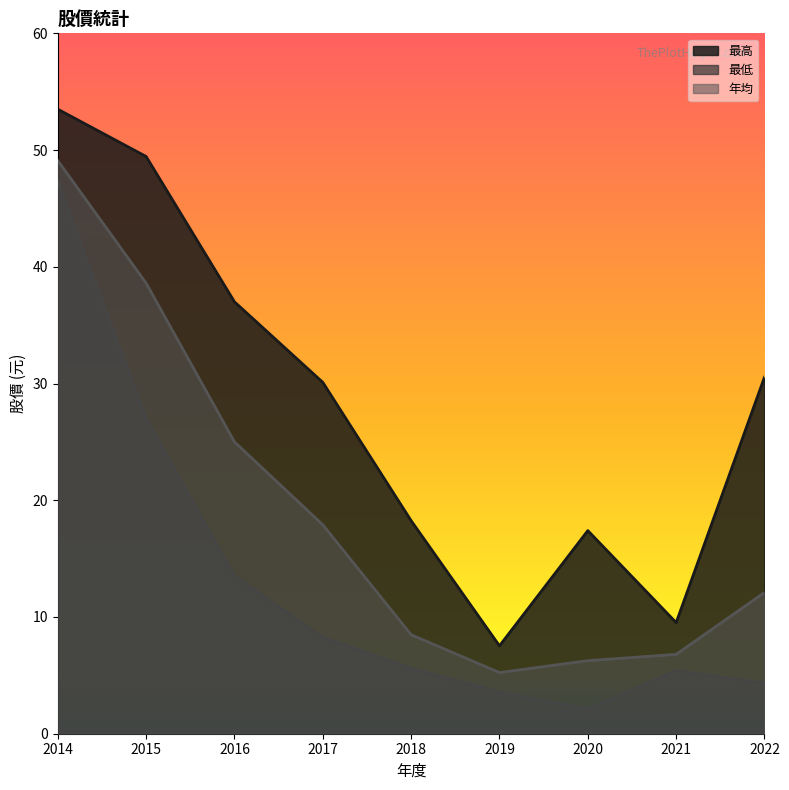

At which category is the sum across all series the highest?

2014